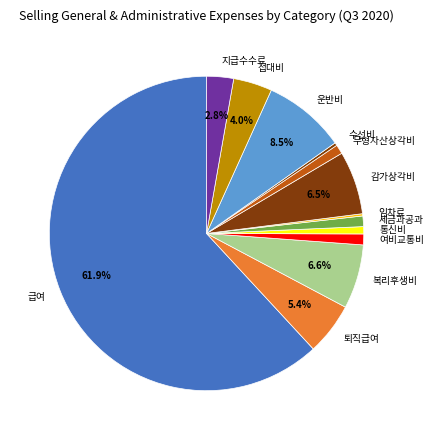

Does 지급수수료 account for over 50% of the chart?

No